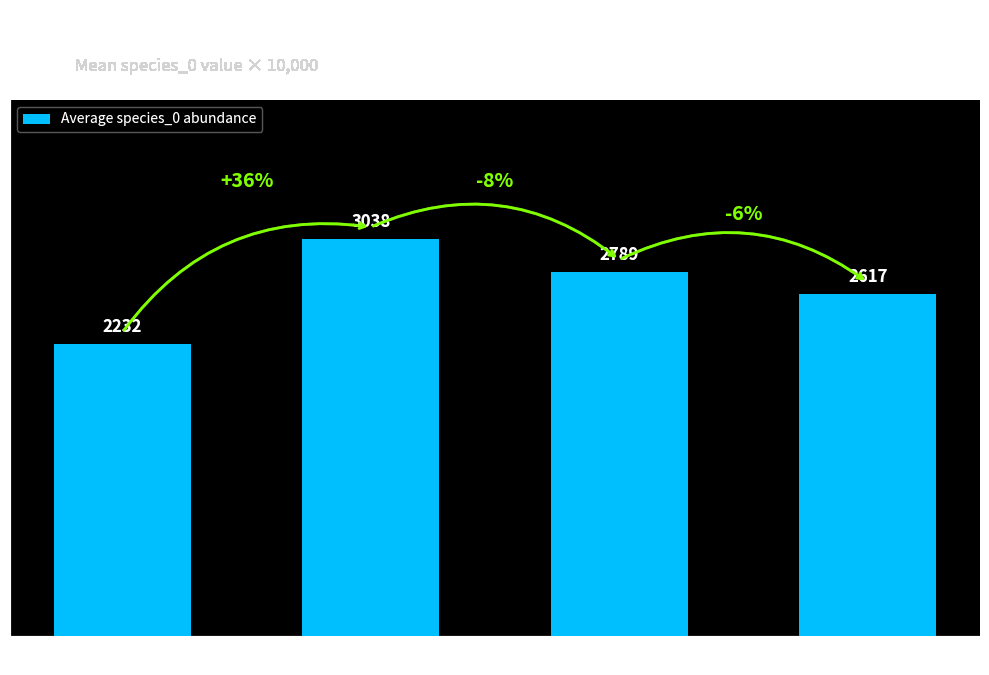

Which label corresponds to the smallest value in the chart?

TS 36656